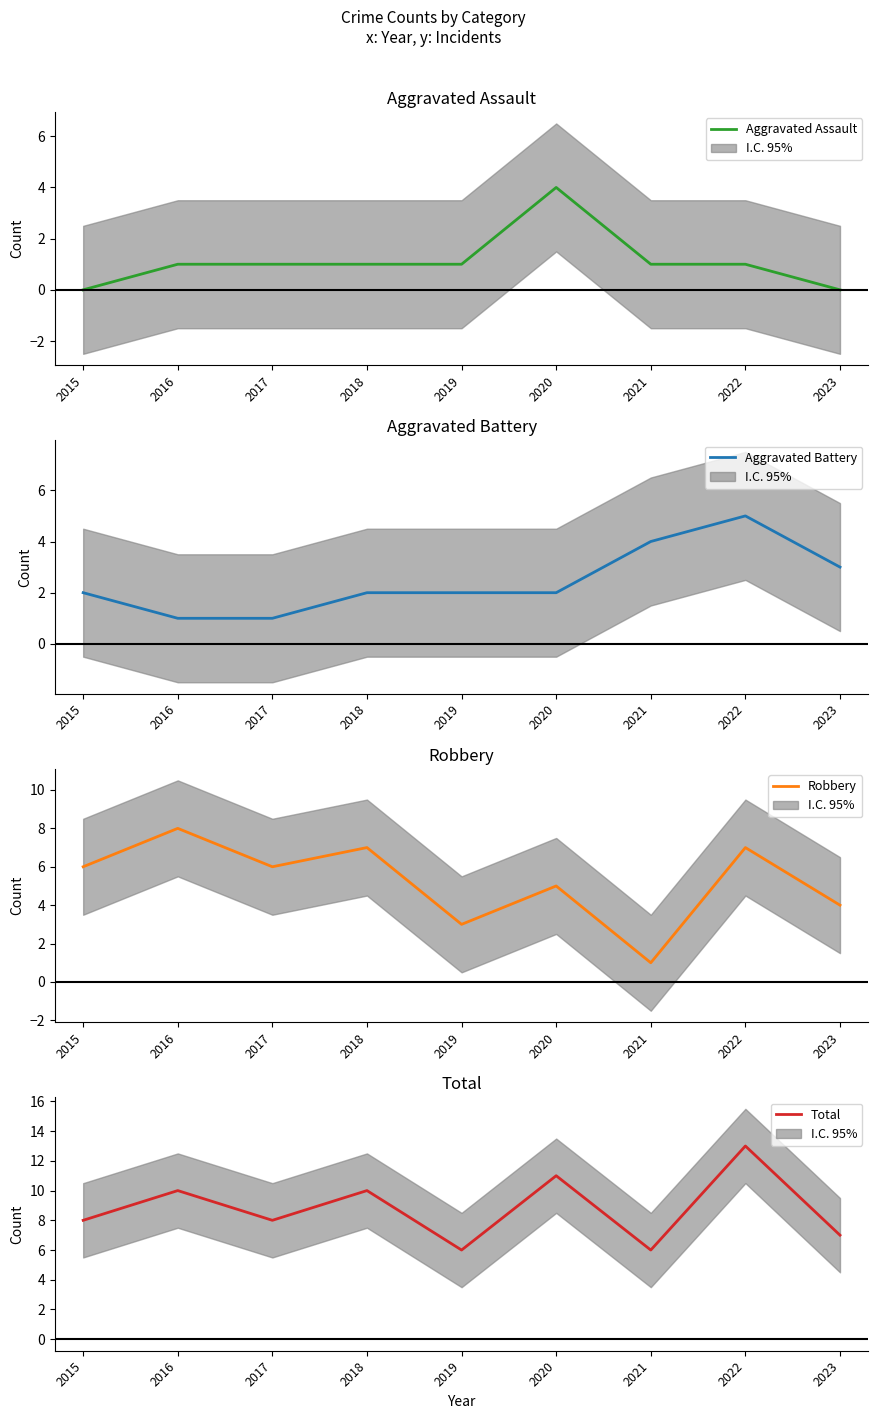

The value of Robbery at 2021 is 1. True or false?

True